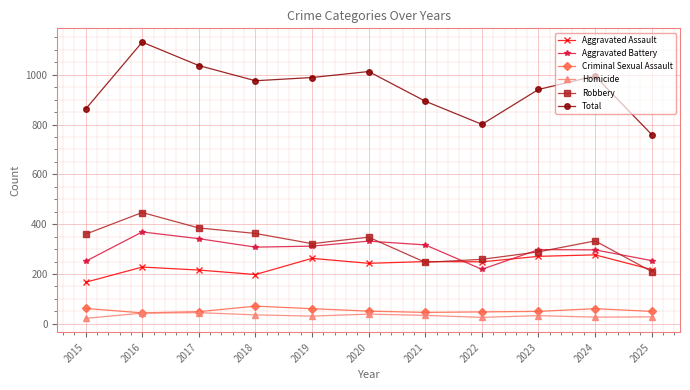

At how many categories does at least one series exceed 619?

11